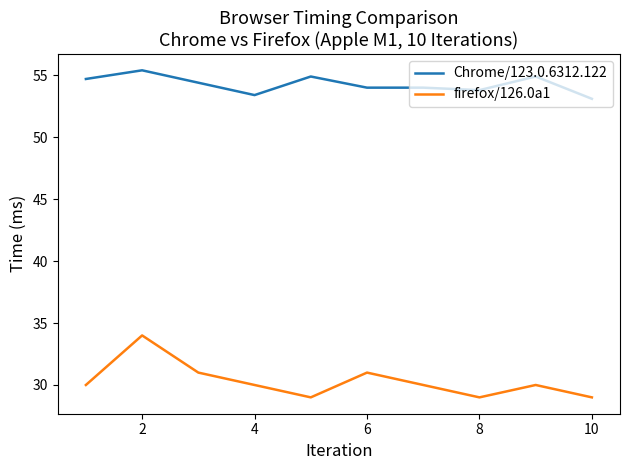

True or false: Chrome/123.0.6312.122 and firefox/126.0a1 cross at least once.

False